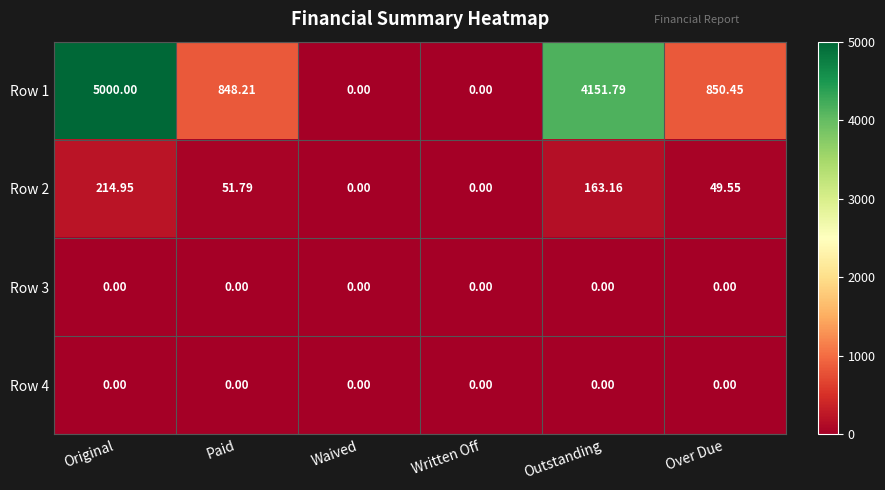

At which category does the chart reach its peak across all series?

Original